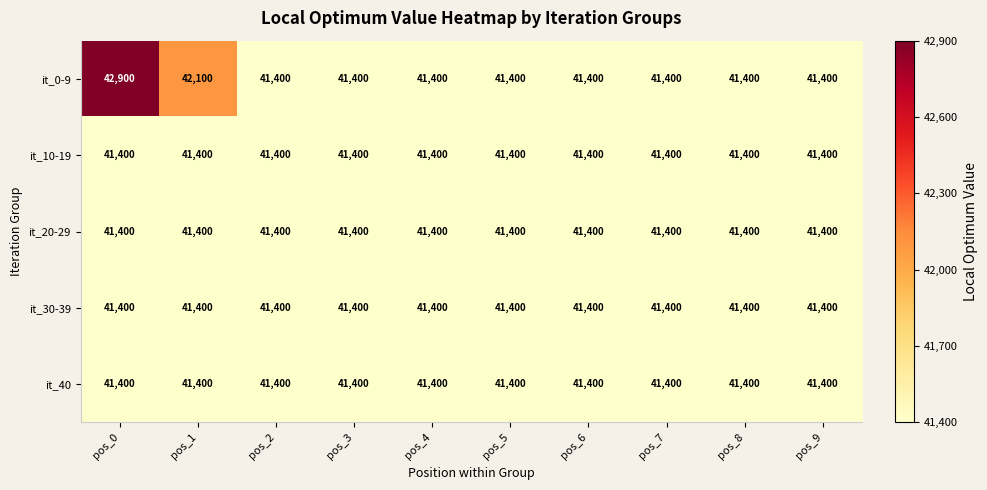

What is the sum of all it_0-9 values?

416200